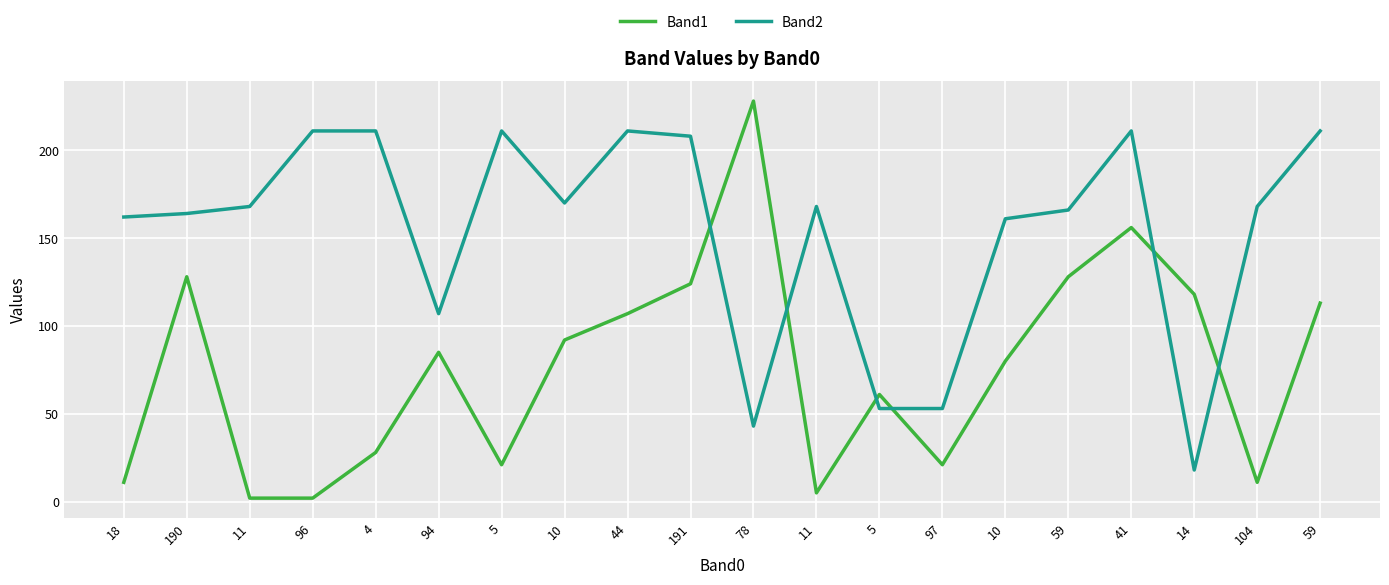

The value of Band1 at 14 is 118. True or false?

True